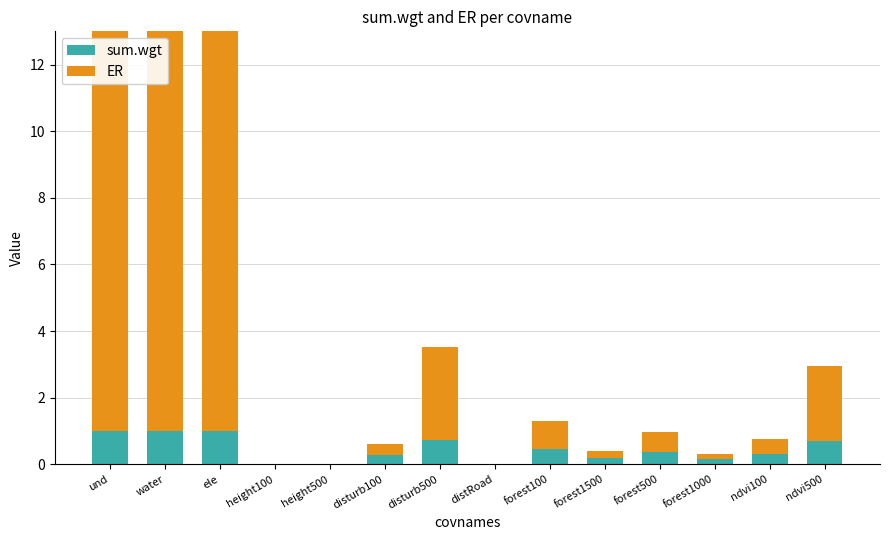

The value of sum.wgt at disturb100 is 0.3. True or false?

True